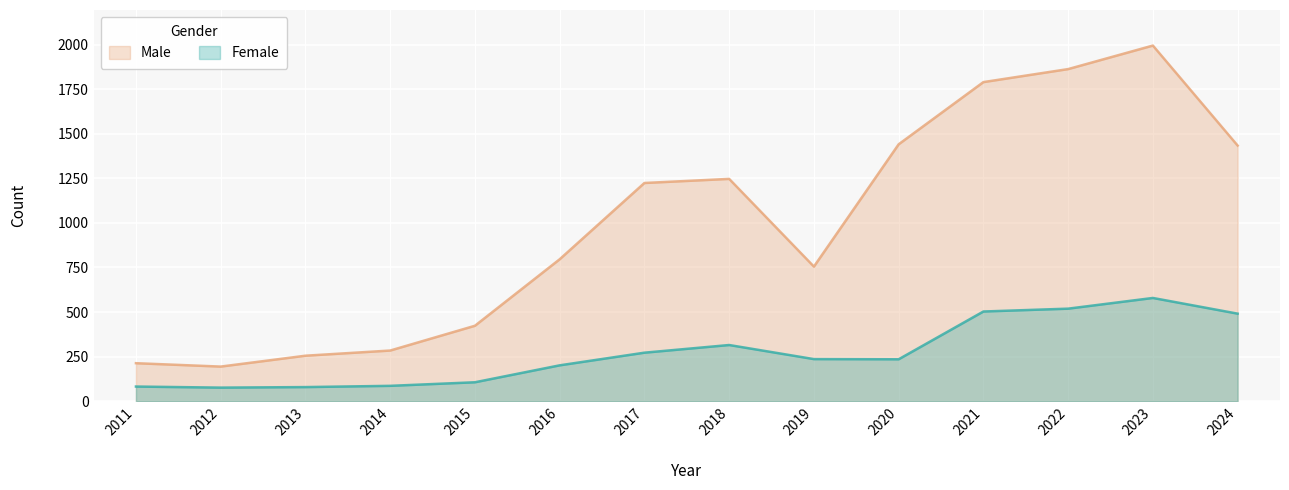

True or false: Male and Female intersect in this chart.

False